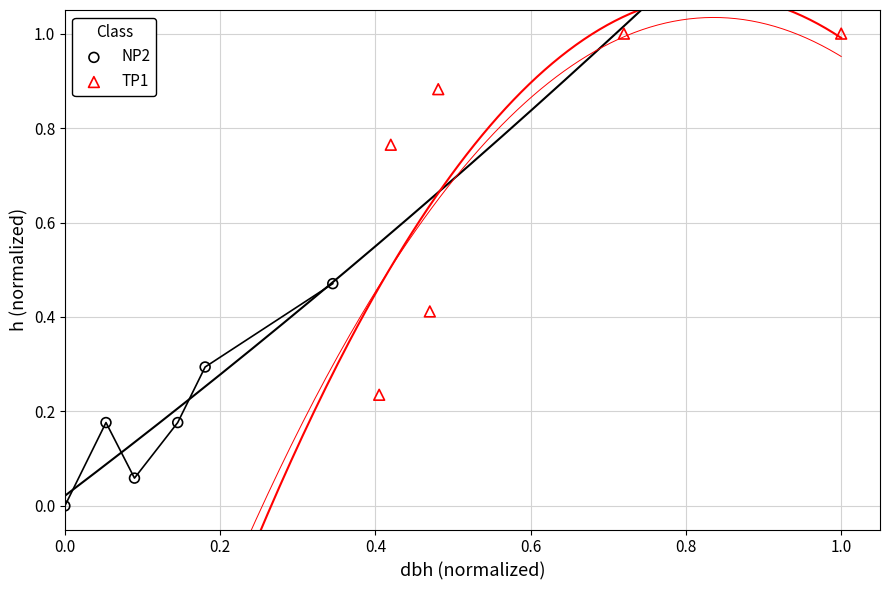

Which series contains the highest Y value?

TP1